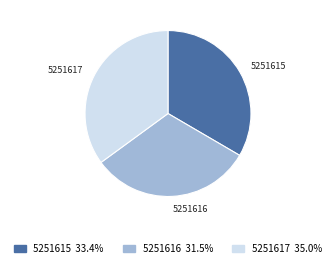

Rank the categories by value from lowest to highest.

5251616, 5251615, 5251617